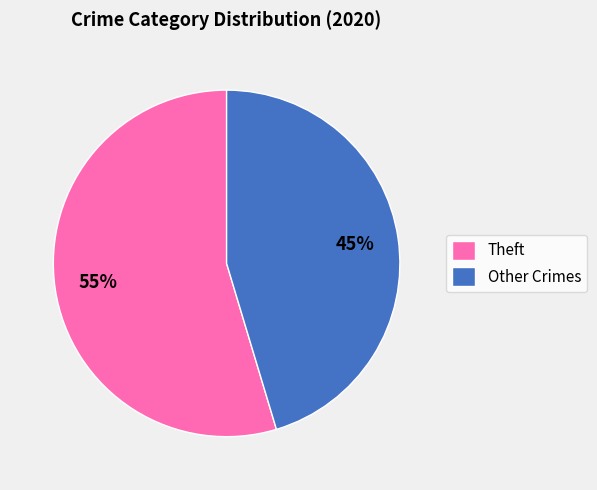

What is the largest slice in the pie chart?

Theft